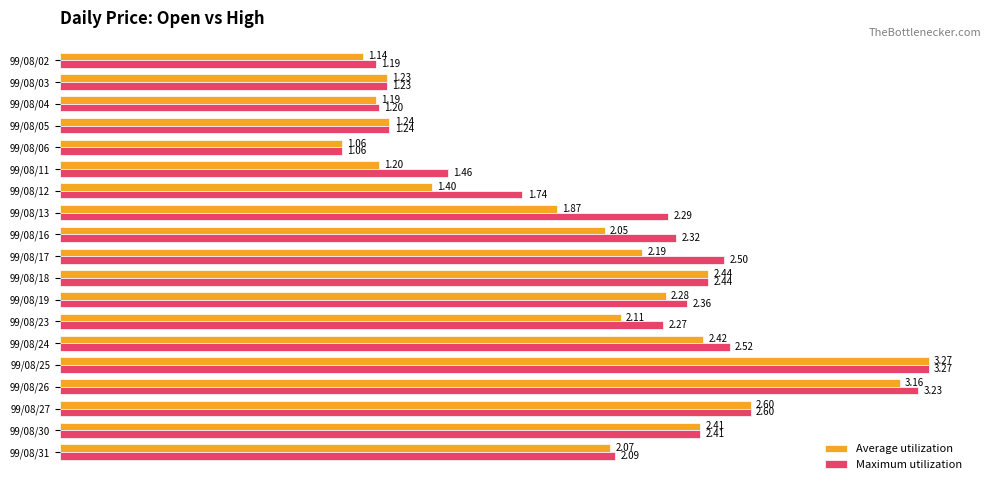

What is the sum of all Average utilization values?

37.3